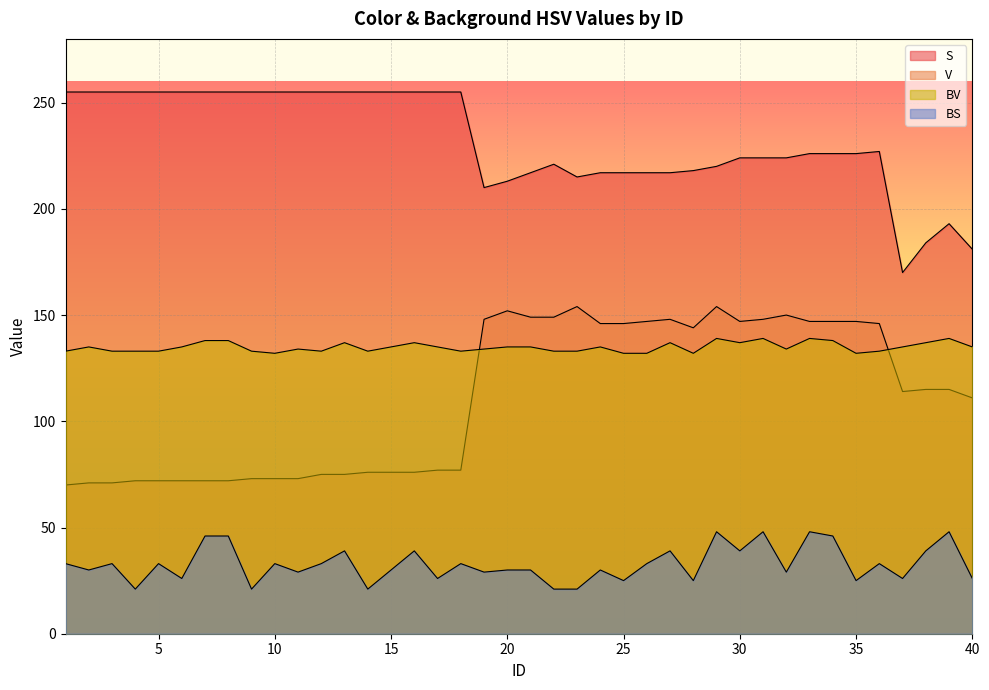

What is the difference between the V values at 11 and 12?

2